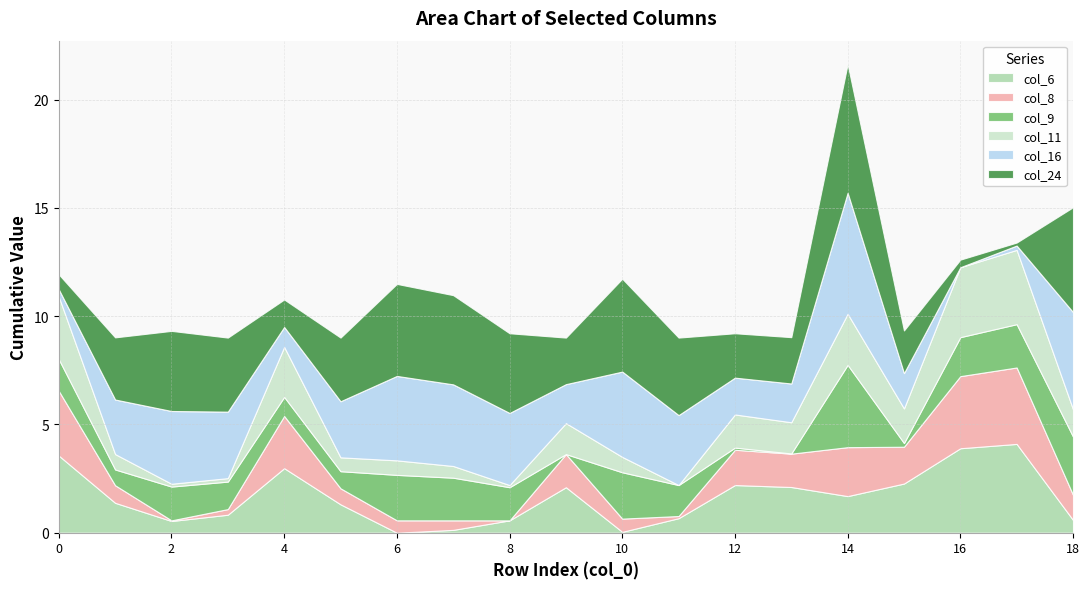

In col_6, how many points are lower than both neighbors (excluding endpoints)?

4